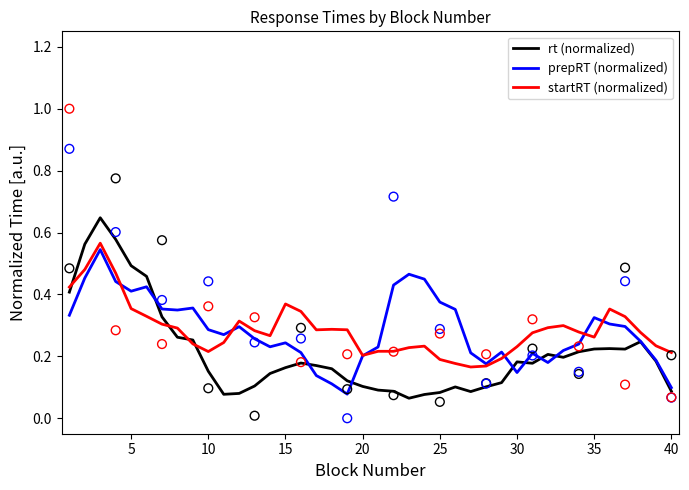

At how many categories does at least one series exceed 0?

40